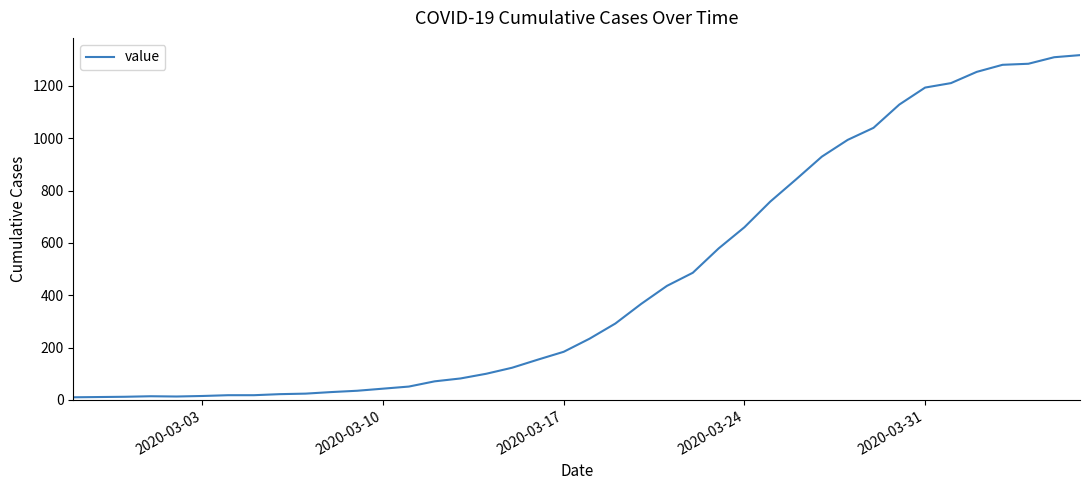

What is the difference between the maximum and minimum values?

1308